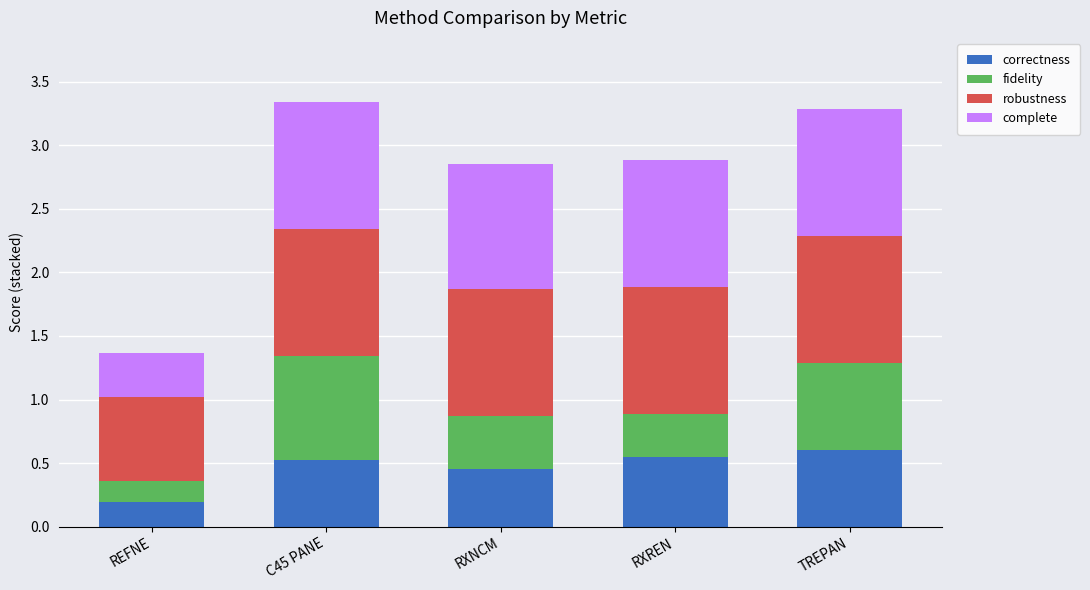

The value of correctness at C45 PANE is 0.5. True or false?

True